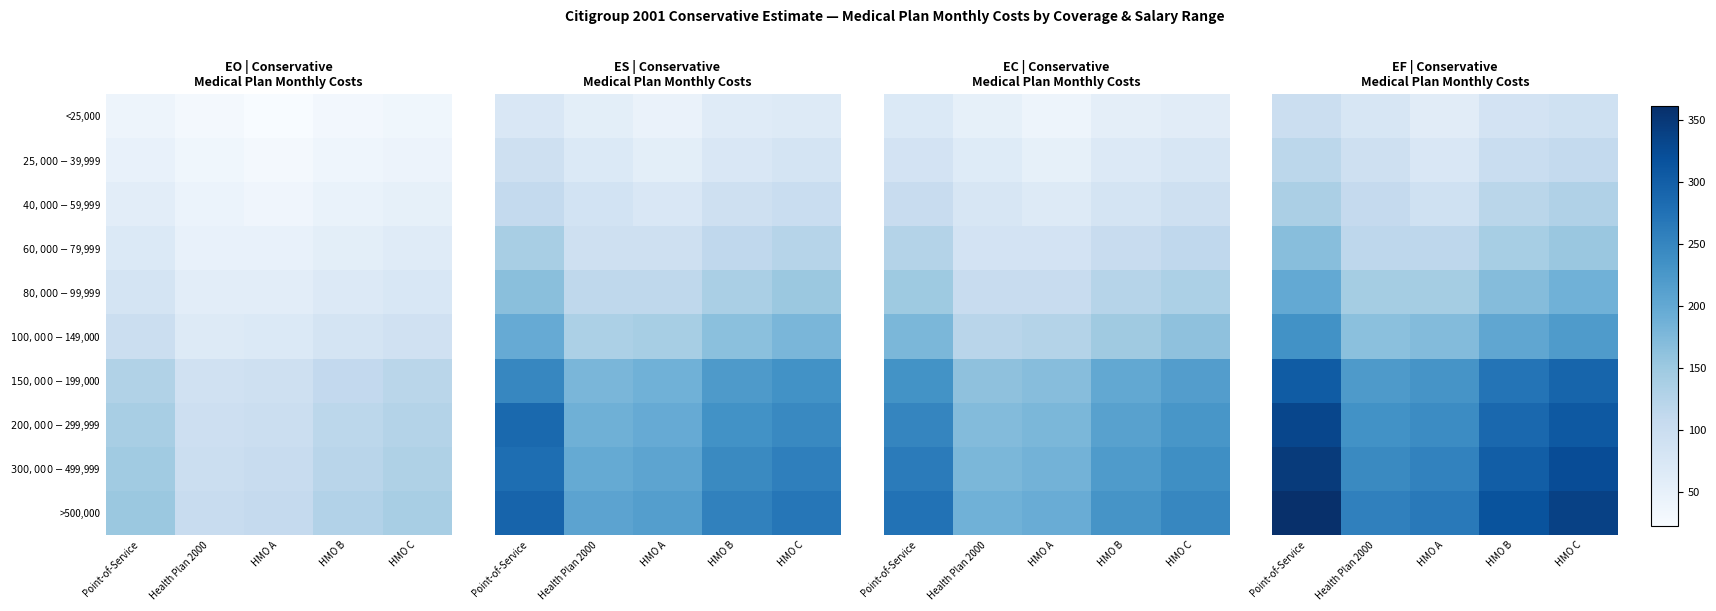

At how many categories does at least one series exceed 347?

1